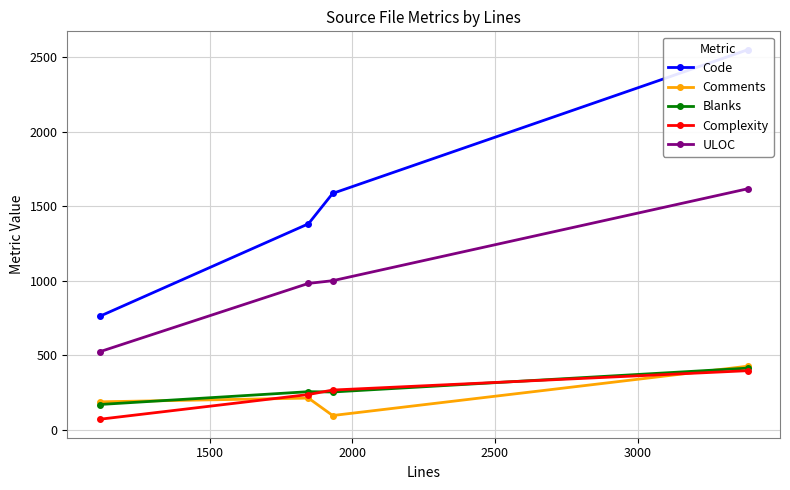

True or false: Blanks and ULOC cross at least once.

False